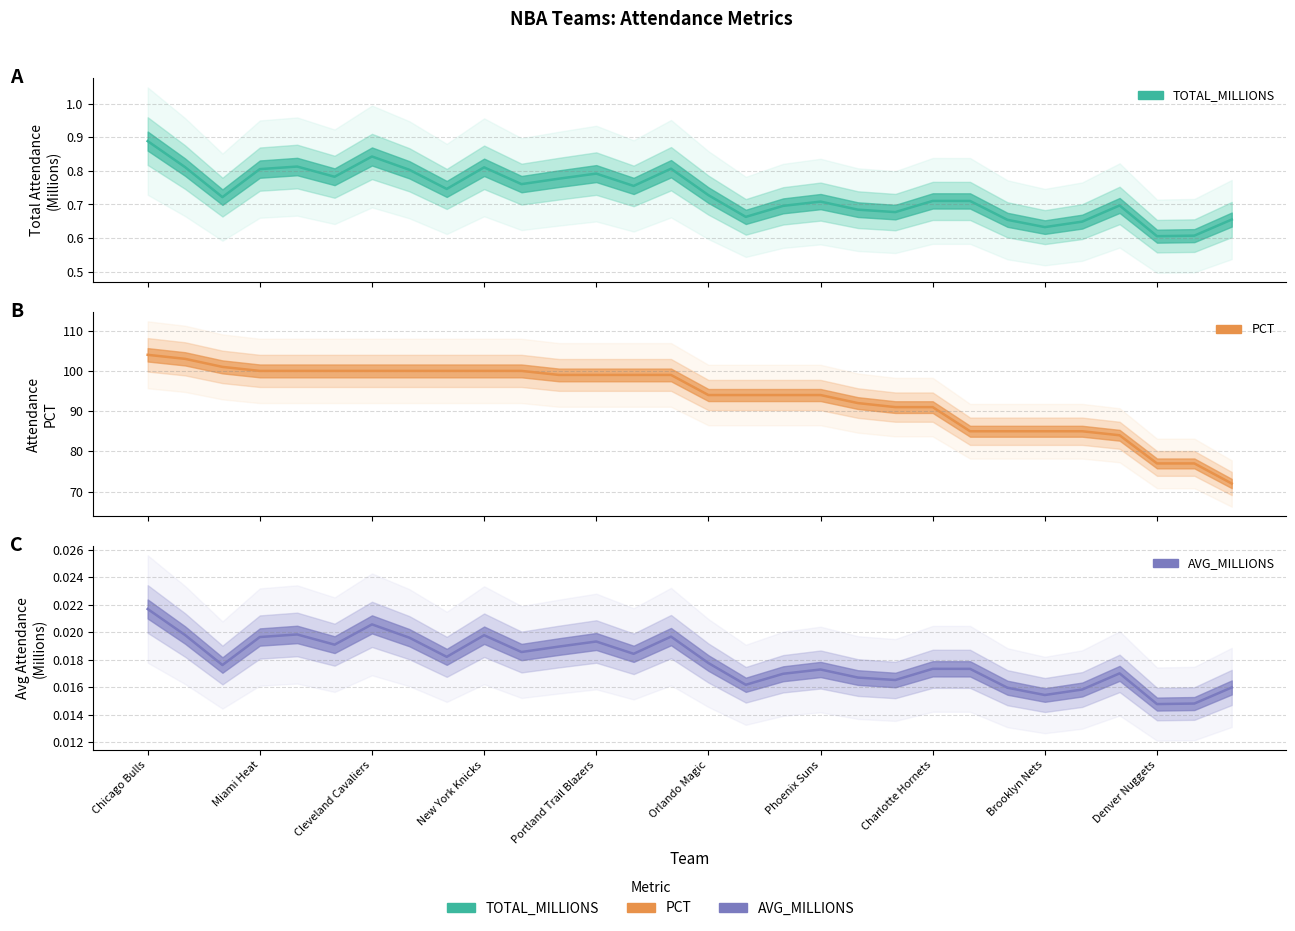

True or false: TOTAL_MILLIONS has a value of 0.7 at Sacramento Kings.

True